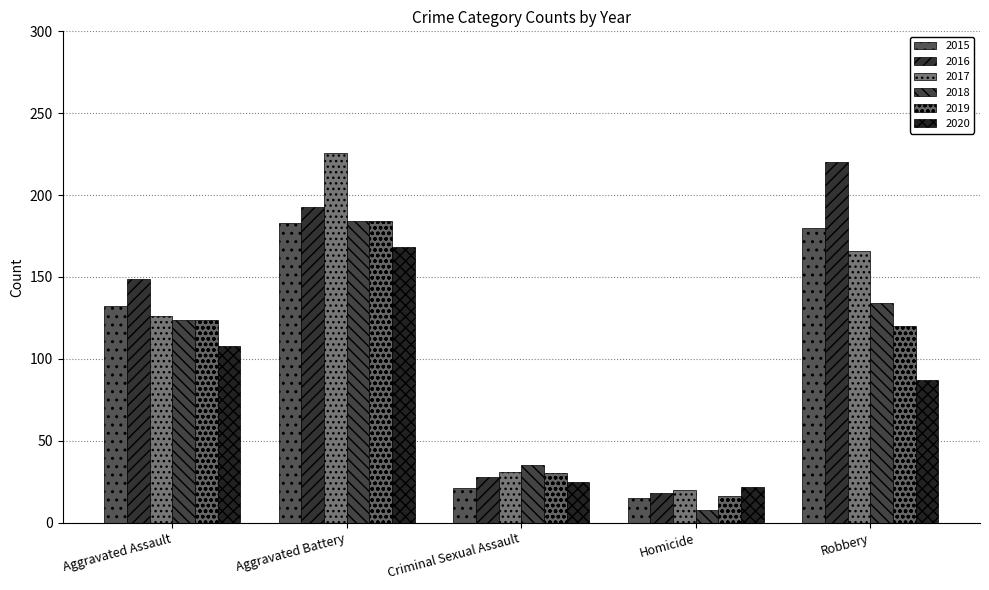

What is the greatest value displayed?

226